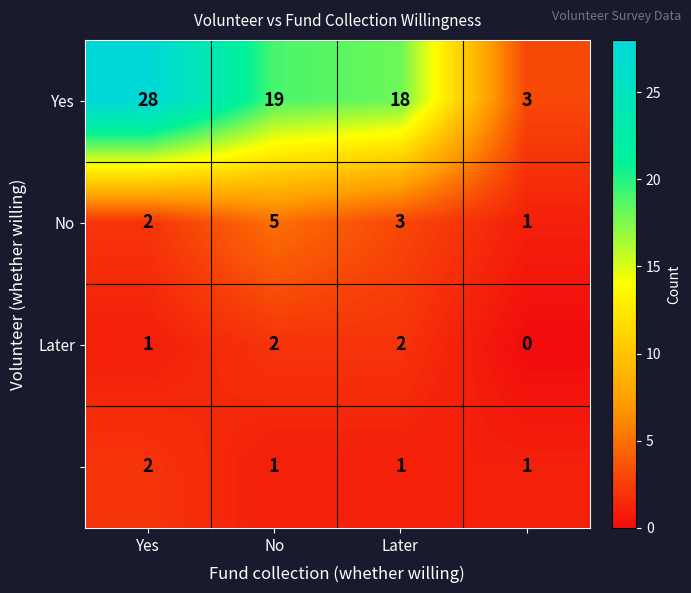

At how many categories does at least one series exceed 15?

3